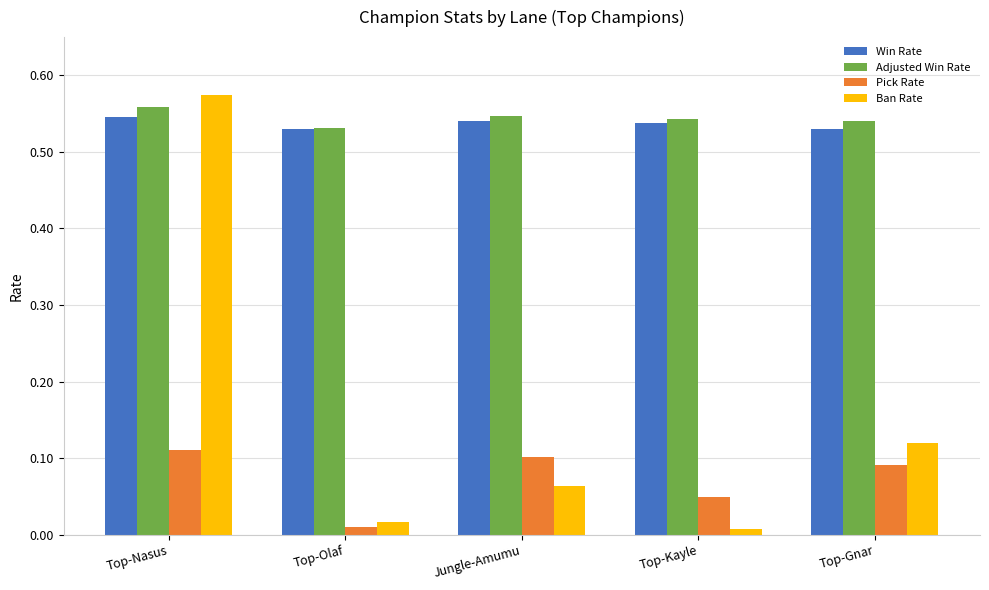

Count the Adjusted Win Rate values in the range 0 to 1.

5